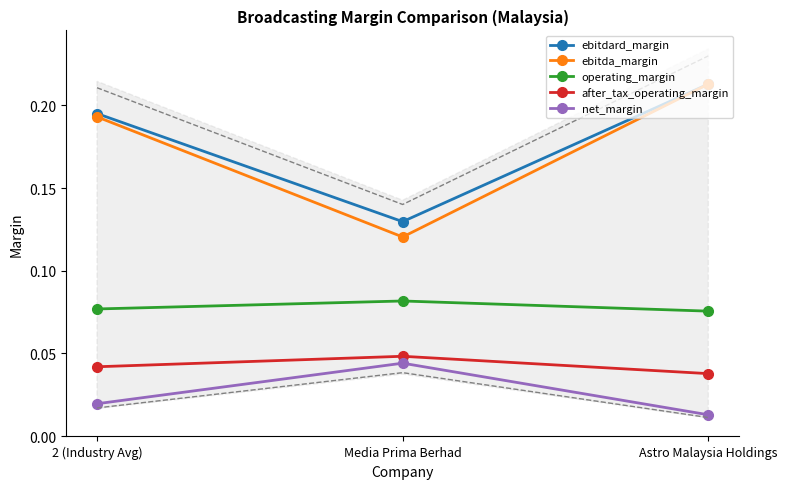

Between 2 (Industry Avg) and Astro Malaysia Holdings, which series saw the biggest shift?

ebitda_margin